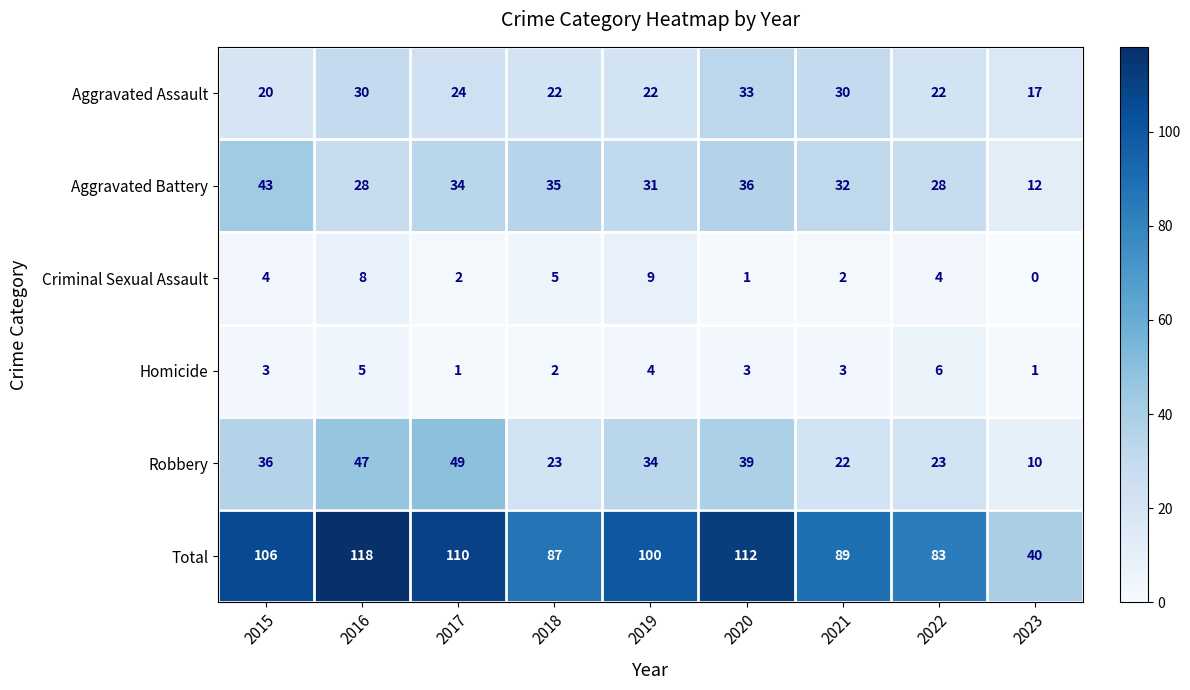

Which series has the largest range (max minus min)?

Total